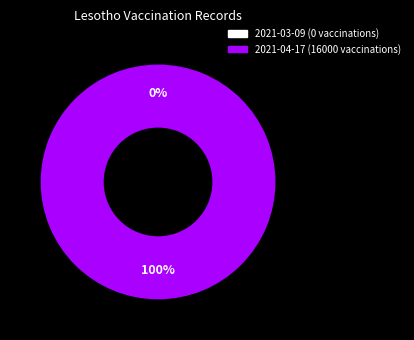

Rank the categories by value from highest to lowest.

2021-04-17 (16000 vaccinations), 2021-03-09 (0 vaccinations)